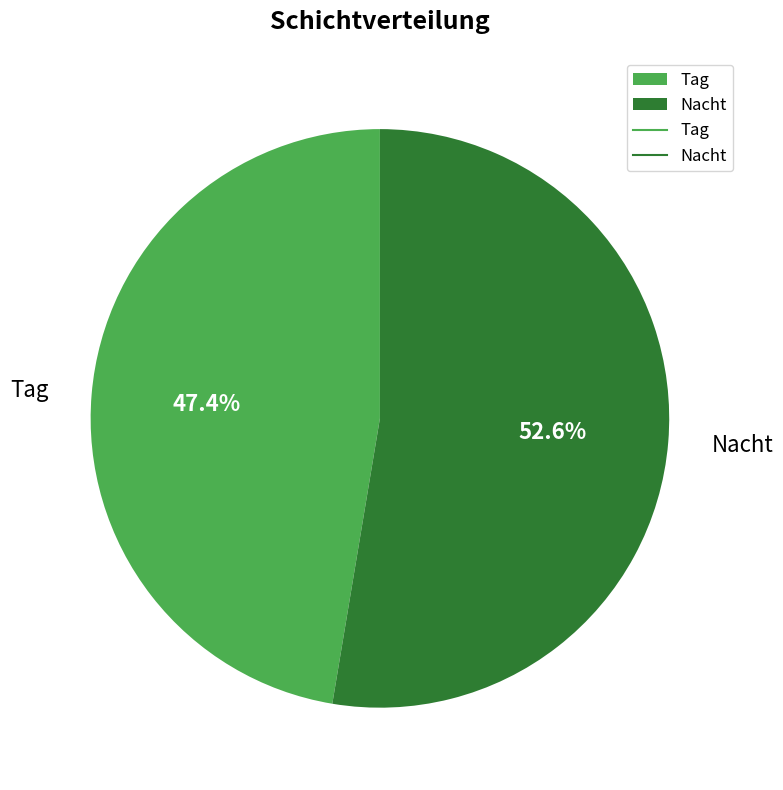

Which has a higher value, Tag or Nacht?

Nacht